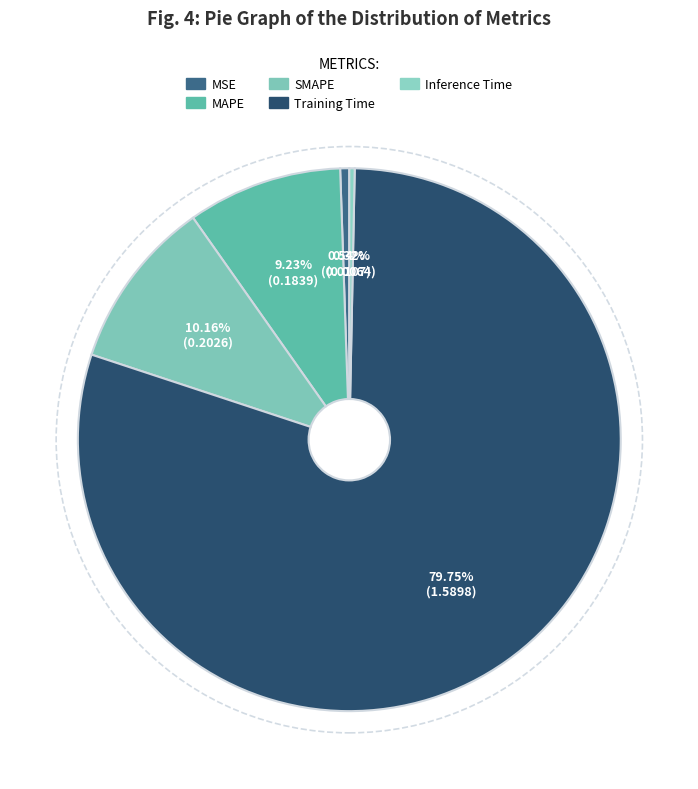

How many slices are in this pie chart?

5